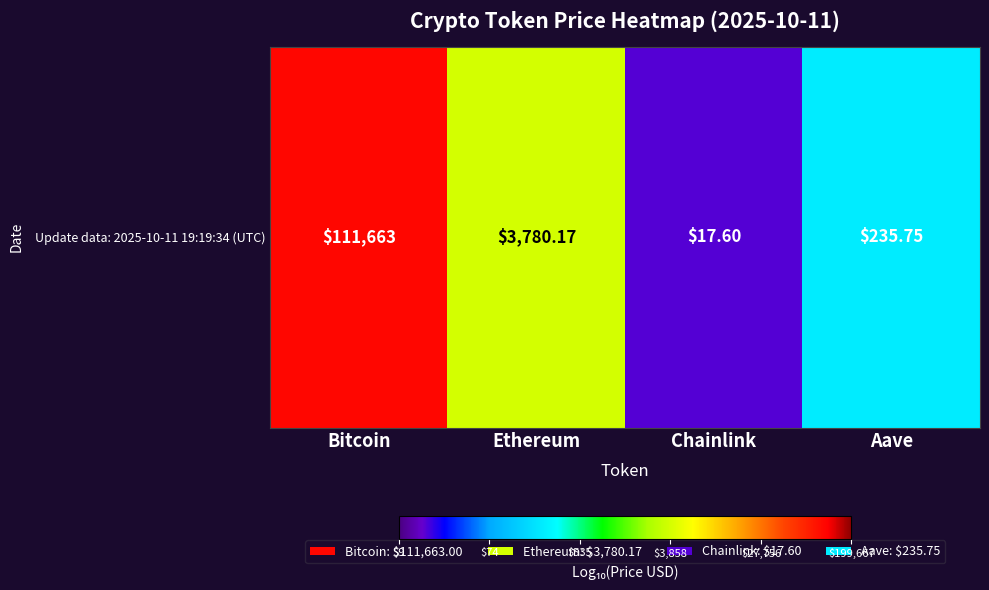

Which has a higher value, Bitcoin or Ethereum?

Bitcoin